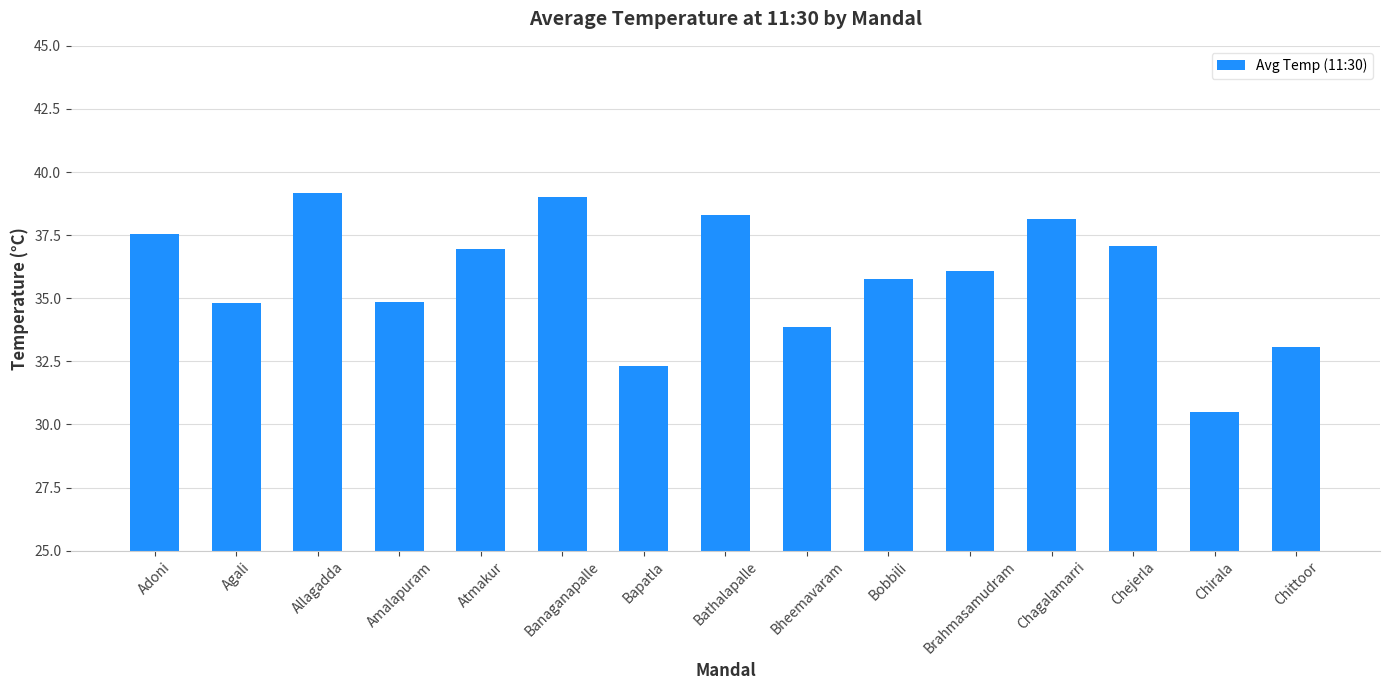

Which has a higher value, Chittoor or Brahmasamudram?

Brahmasamudram